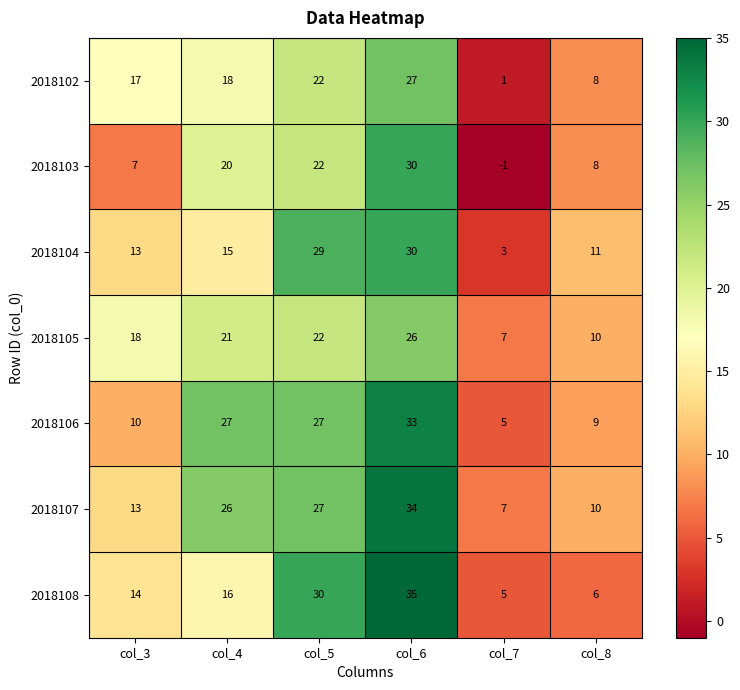

What is the difference between the maximum and minimum values in the 2018107 series?

27